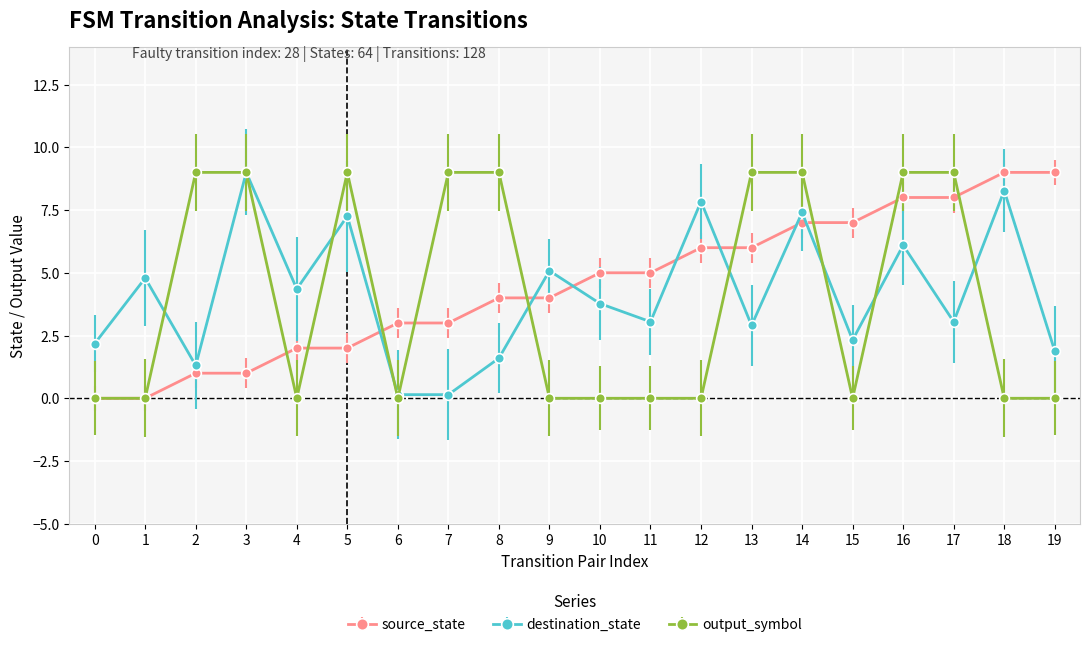

True or false: destination_state has more than 0 points higher than both neighbors.

True